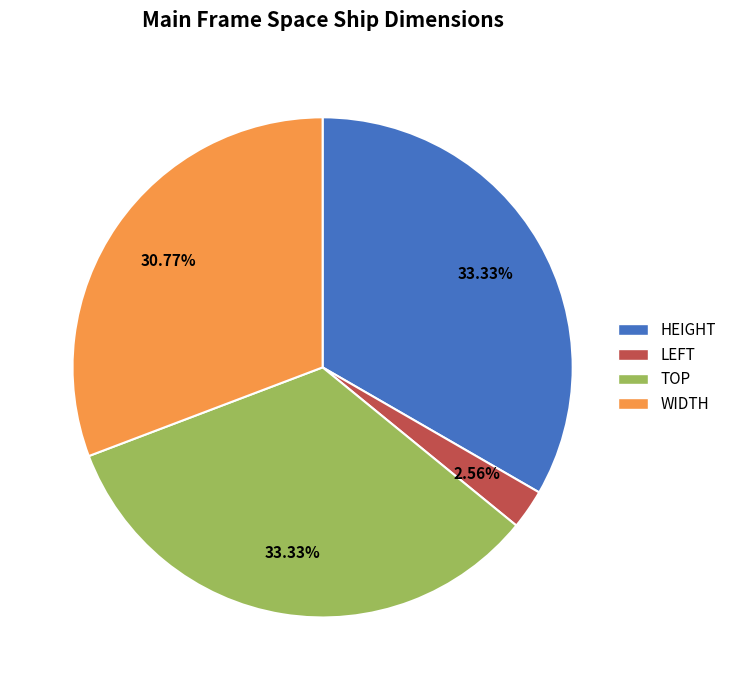

Does WIDTH represent more than half of the total?

No